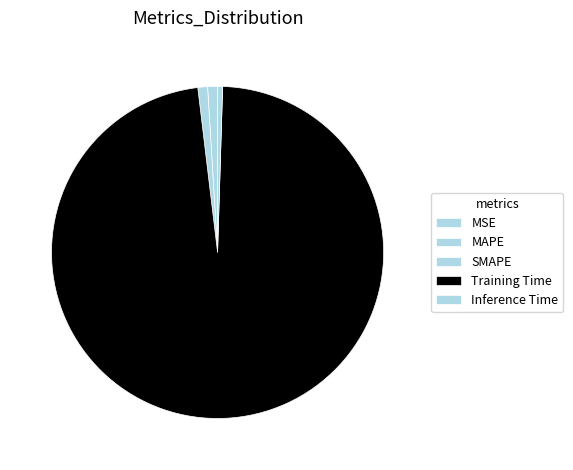

Which category has the biggest portion of the pie?

Training Time